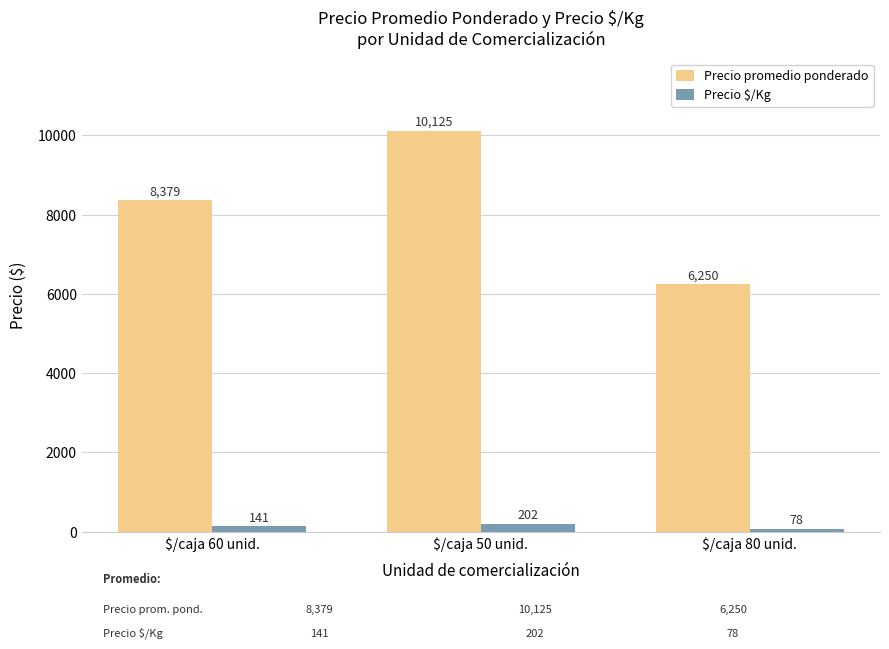

Which series has the largest total across all categories?

Precio promedio ponderado